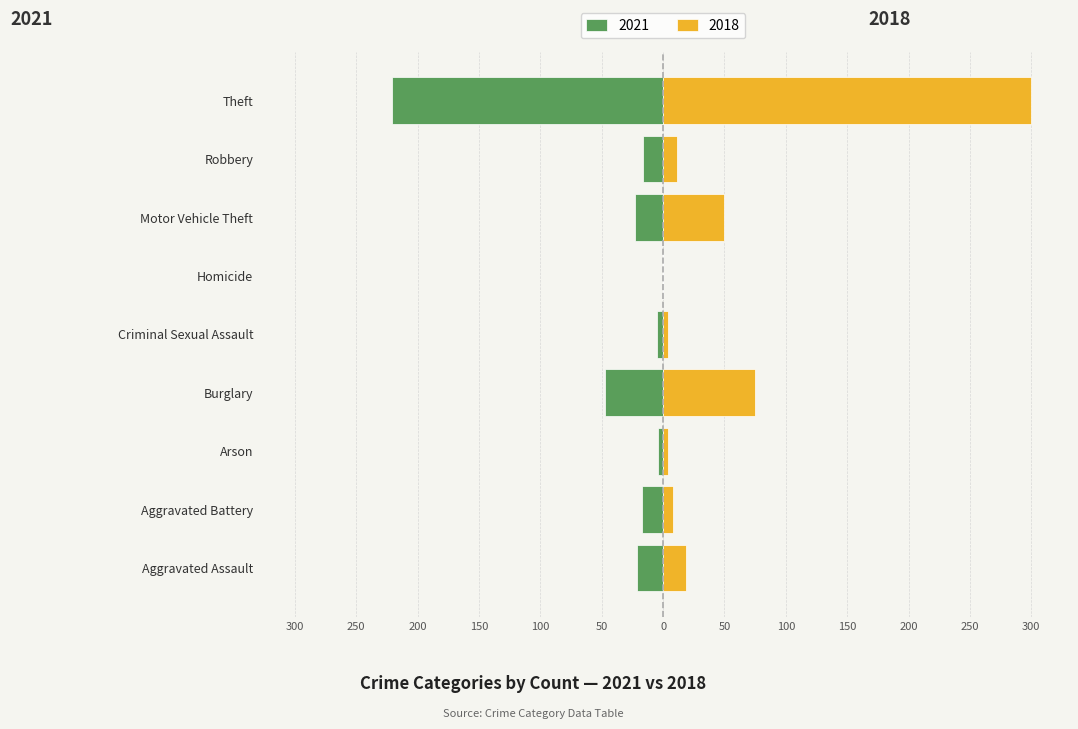

What is the label of the 4th bar from the left?

Burglary